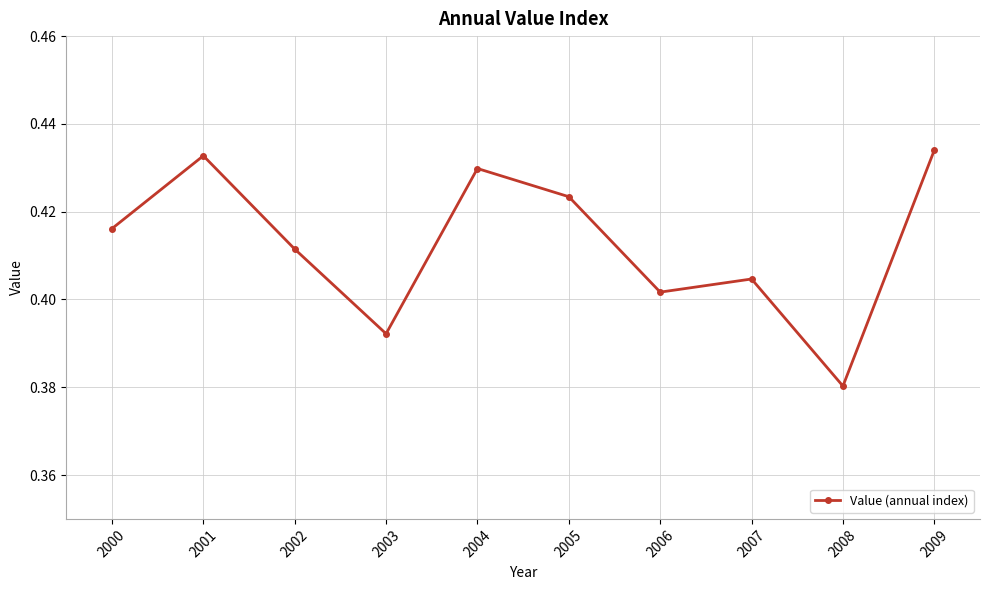

True or false: there are more than 1 points higher than both neighbors.

True